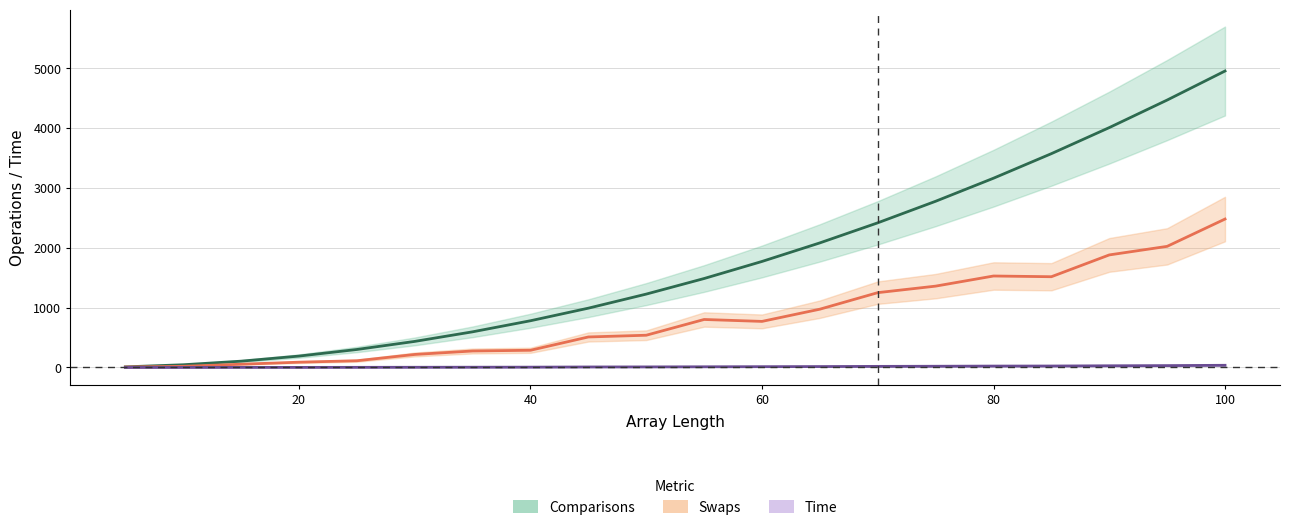

Which series has the largest total across all categories?

Comparisons